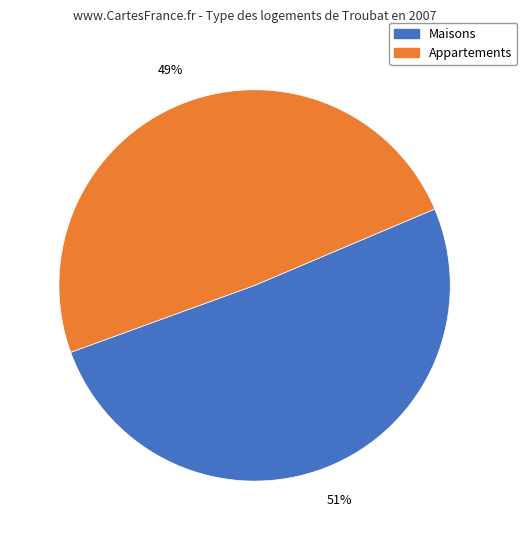

Is there any slice that represents more than half of the pie?

Yes